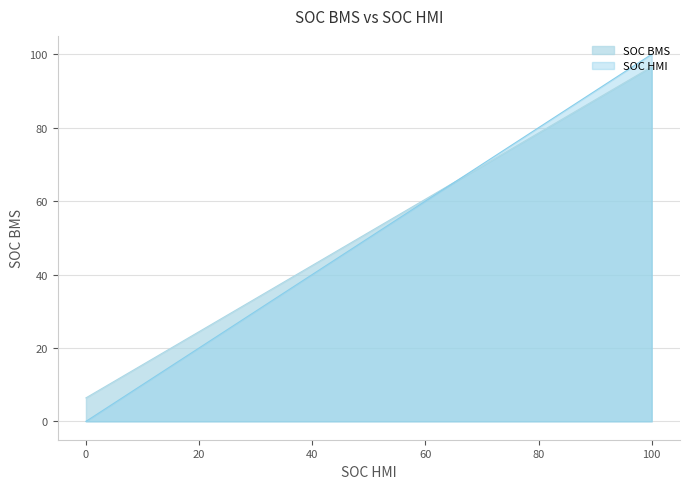

True or false: SOC HMI has a value of 0.0 at 0.

True